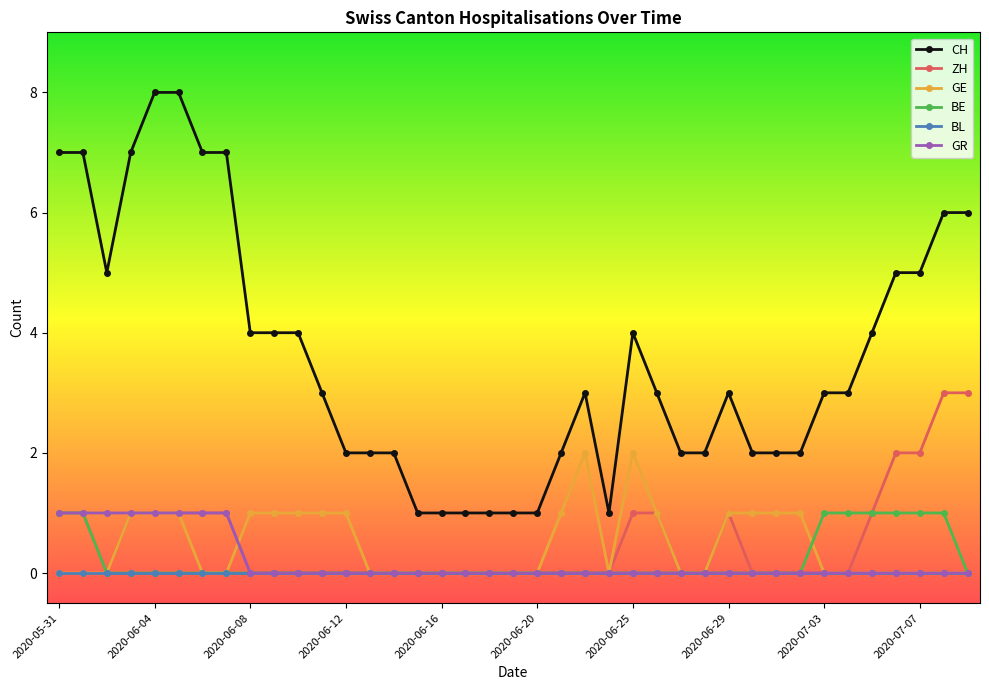

Which series has the largest range (max minus min)?

CH